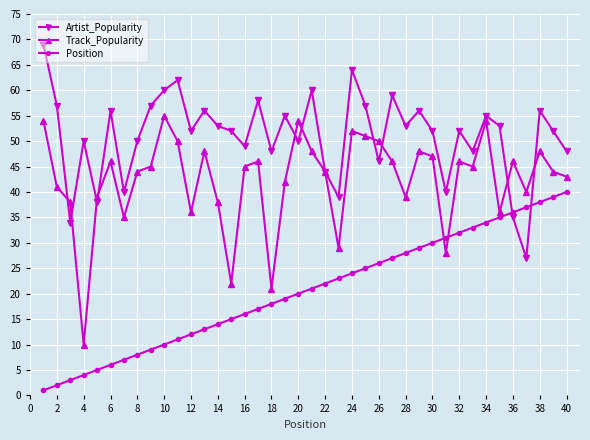

Is this an area chart (filled region under the line)?

No